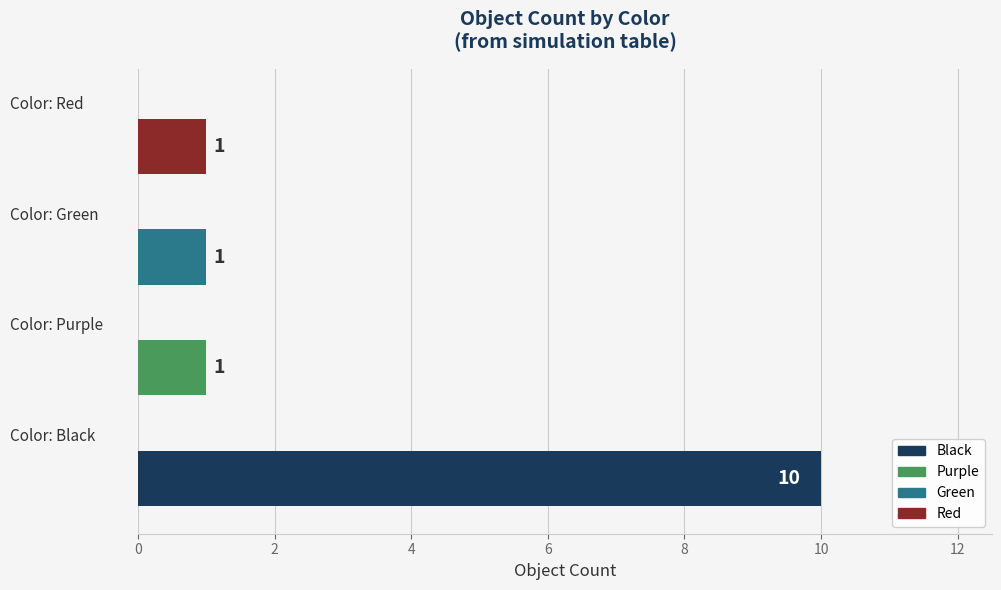

Count the values in the range 1 to 10.

4